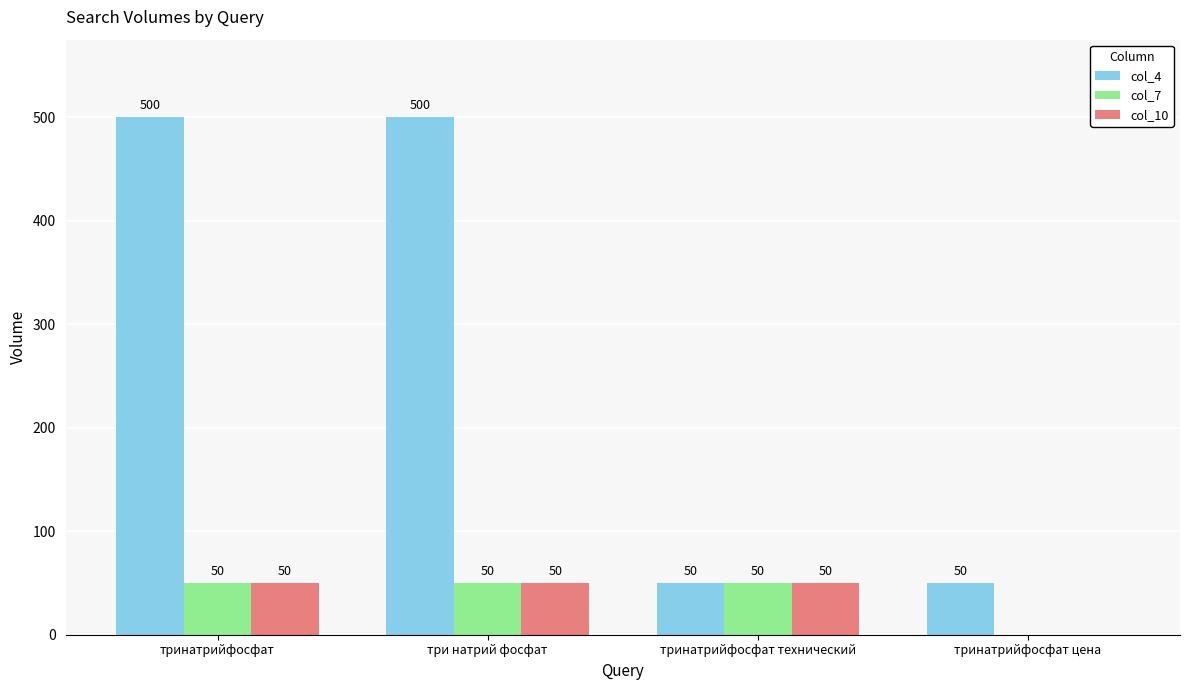

Which series has the largest total across all categories?

col_4